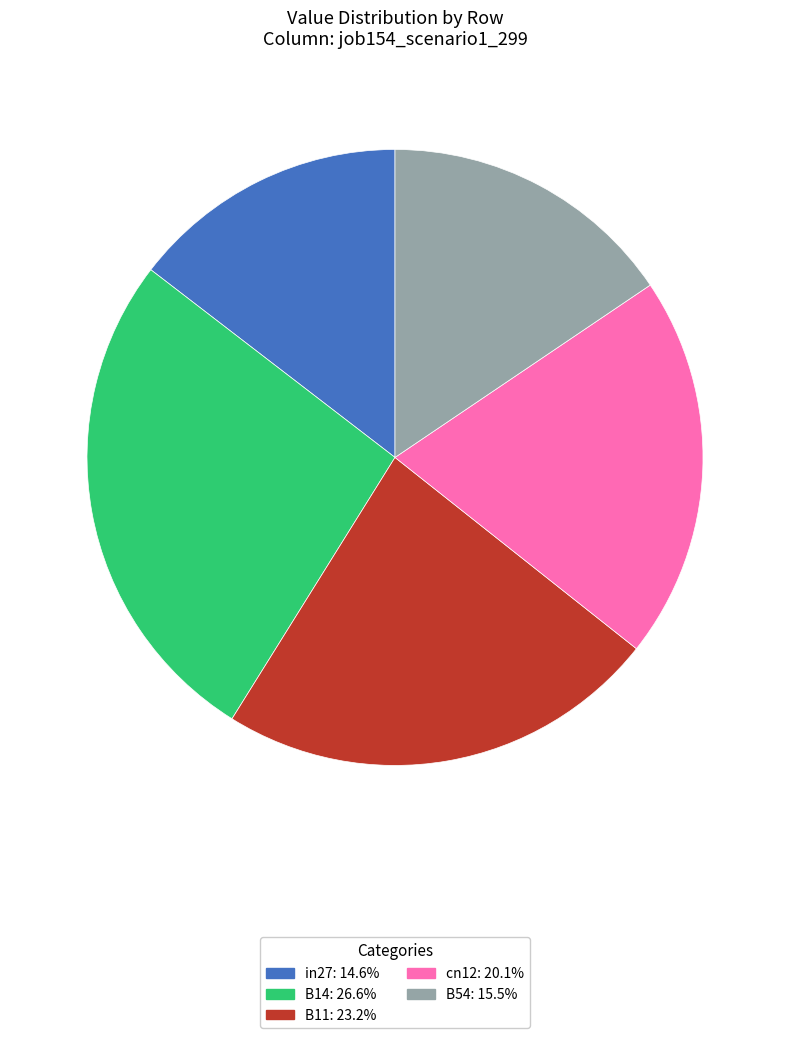

Do B11 and cn12 together represent more than half of the pie?

No